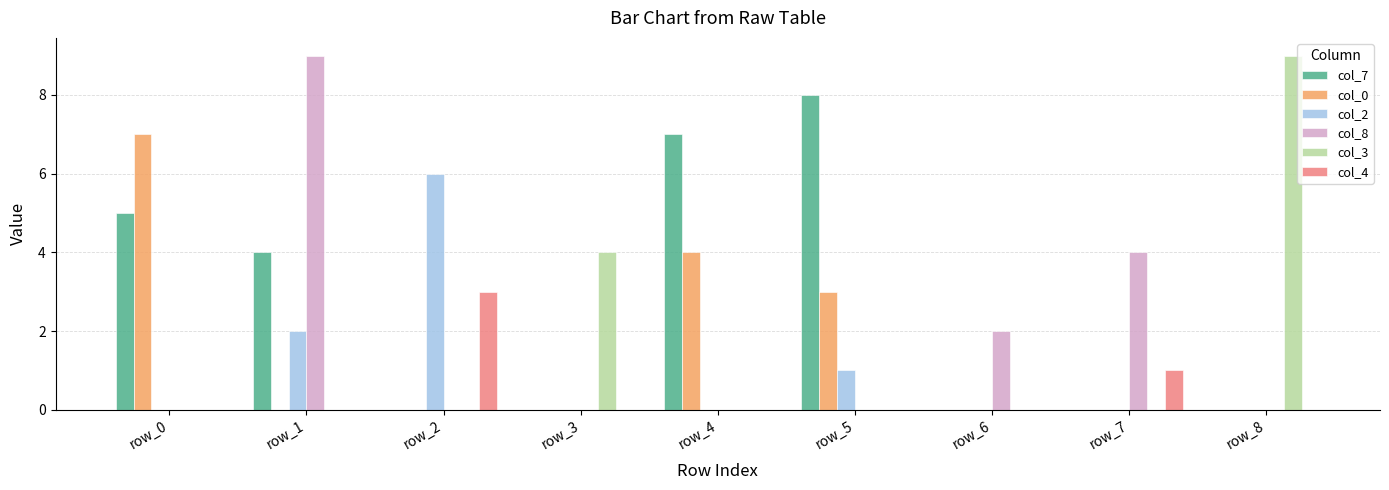

What is the highest value of the col_0 series?

7